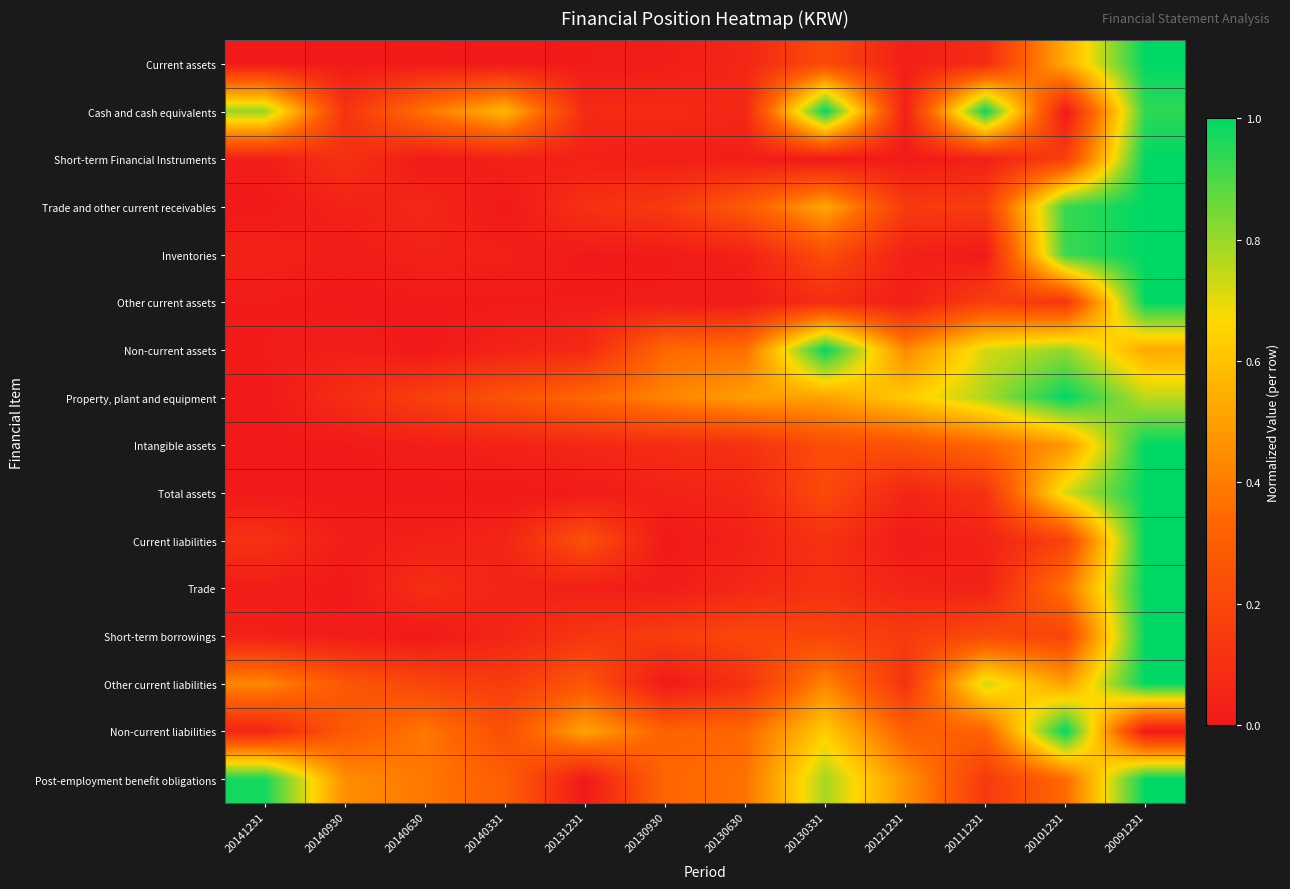

What is the difference between the highest and lowest values at 20101231?

1.0